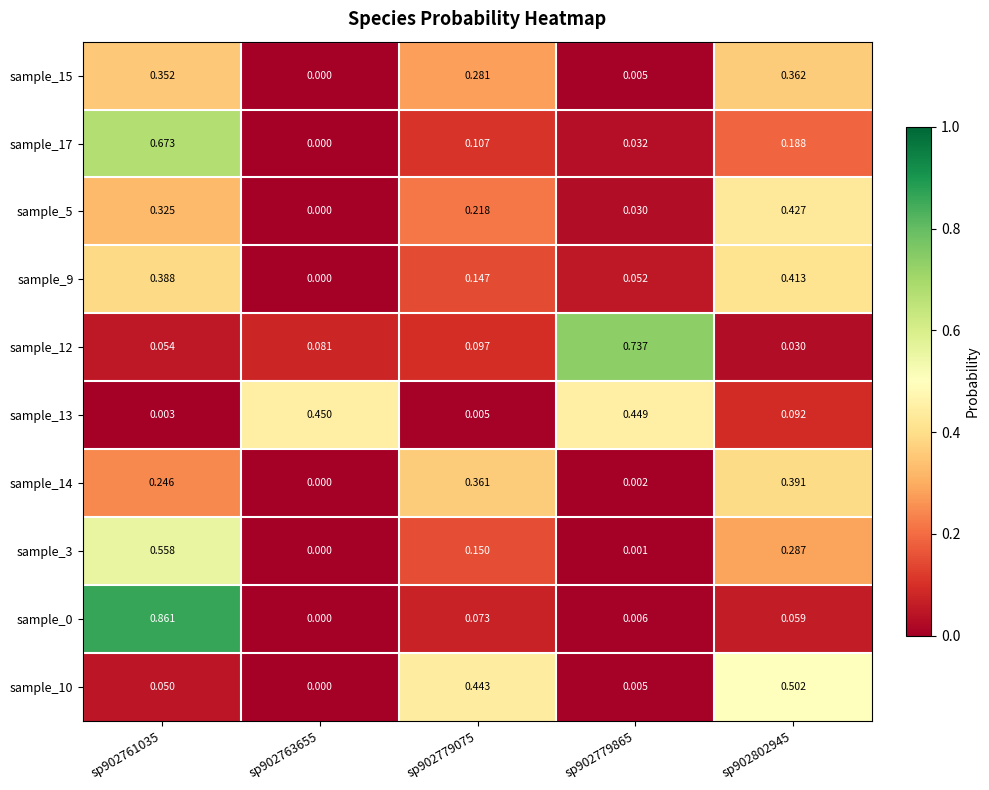

Is the value of sample_13 at sp902761035 greater than the value of sample_14 at sp902779075?

No